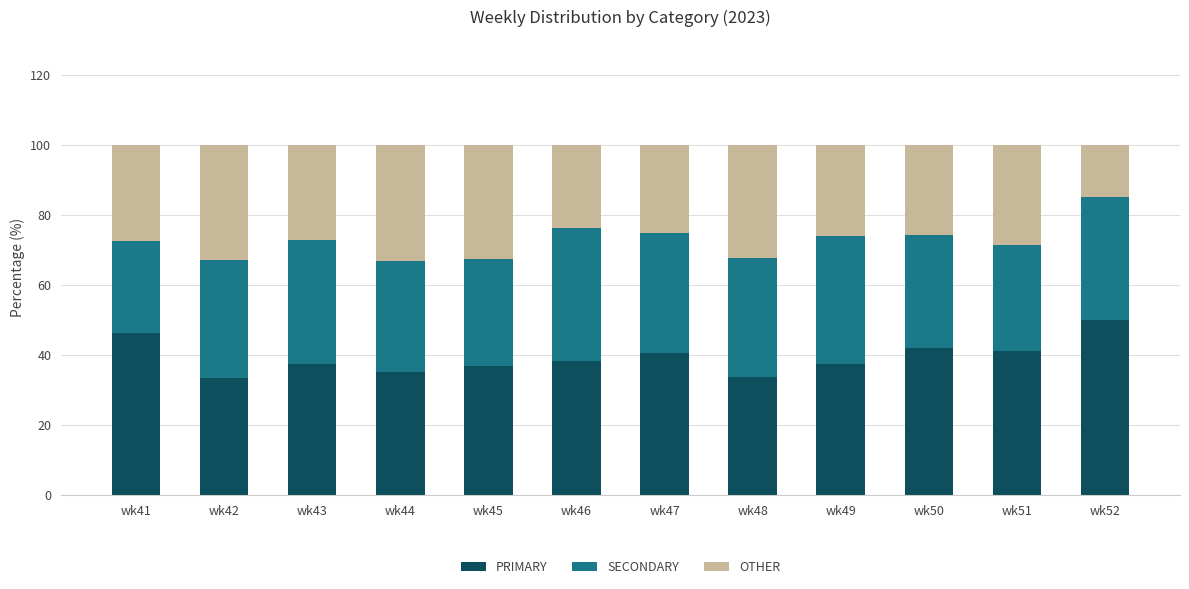

Count the number of data series in this chart.

3